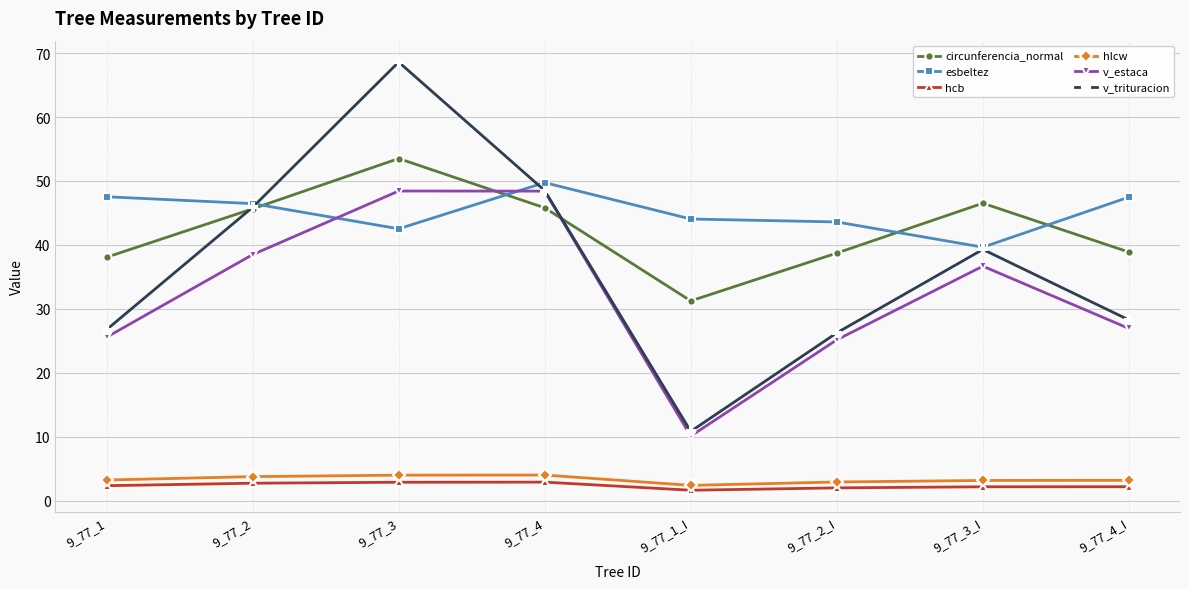

What is the average value of the circunferencia_normal series?

42.3